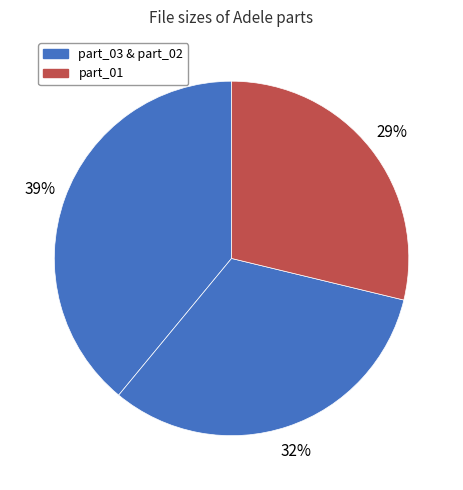

Which category has the smallest portion of the pie?

Adele part_01.wmv